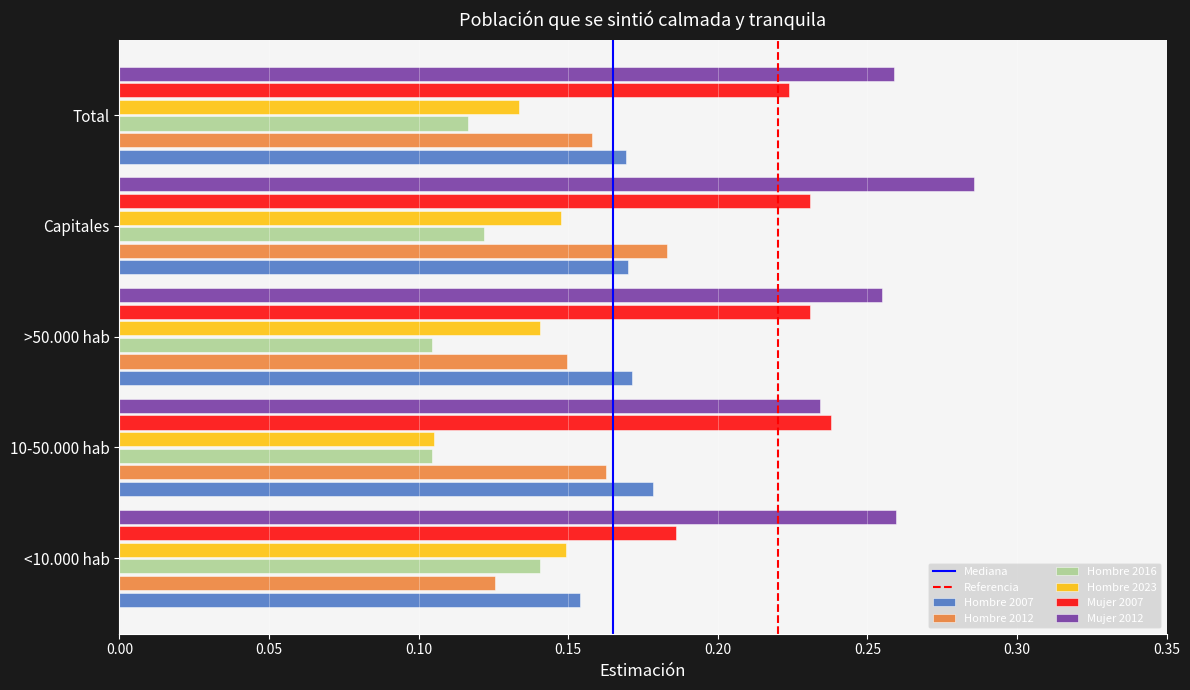

Which series has the largest total across all categories?

Mujer 2012